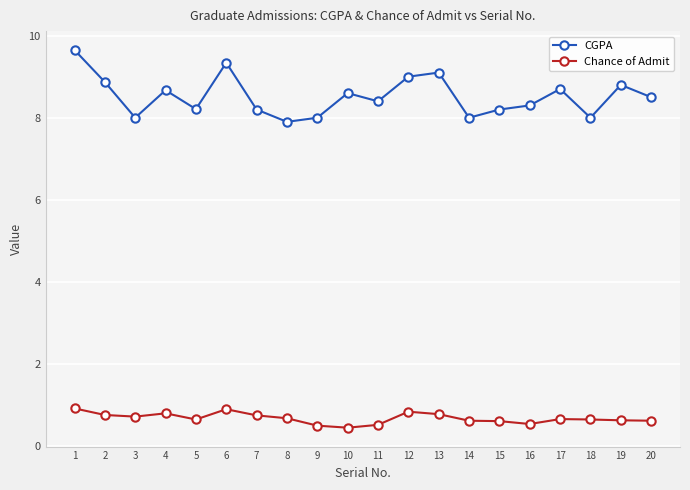

Rank the series by their average value, from highest to lowest.

CGPA, Chance of Admit